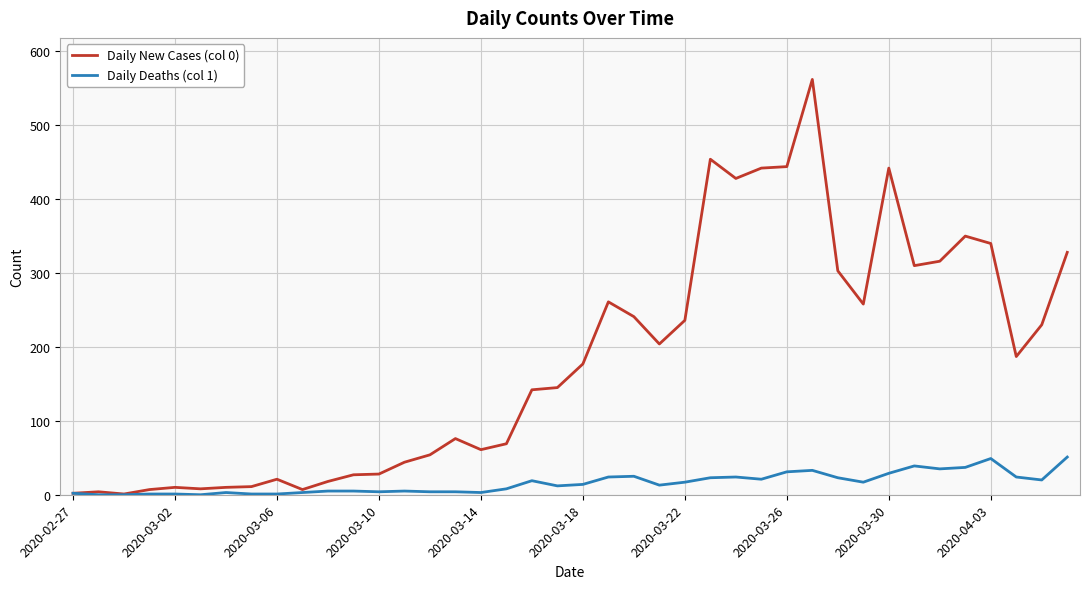

Which series has the widest spread of values?

Daily New Cases (col 0)